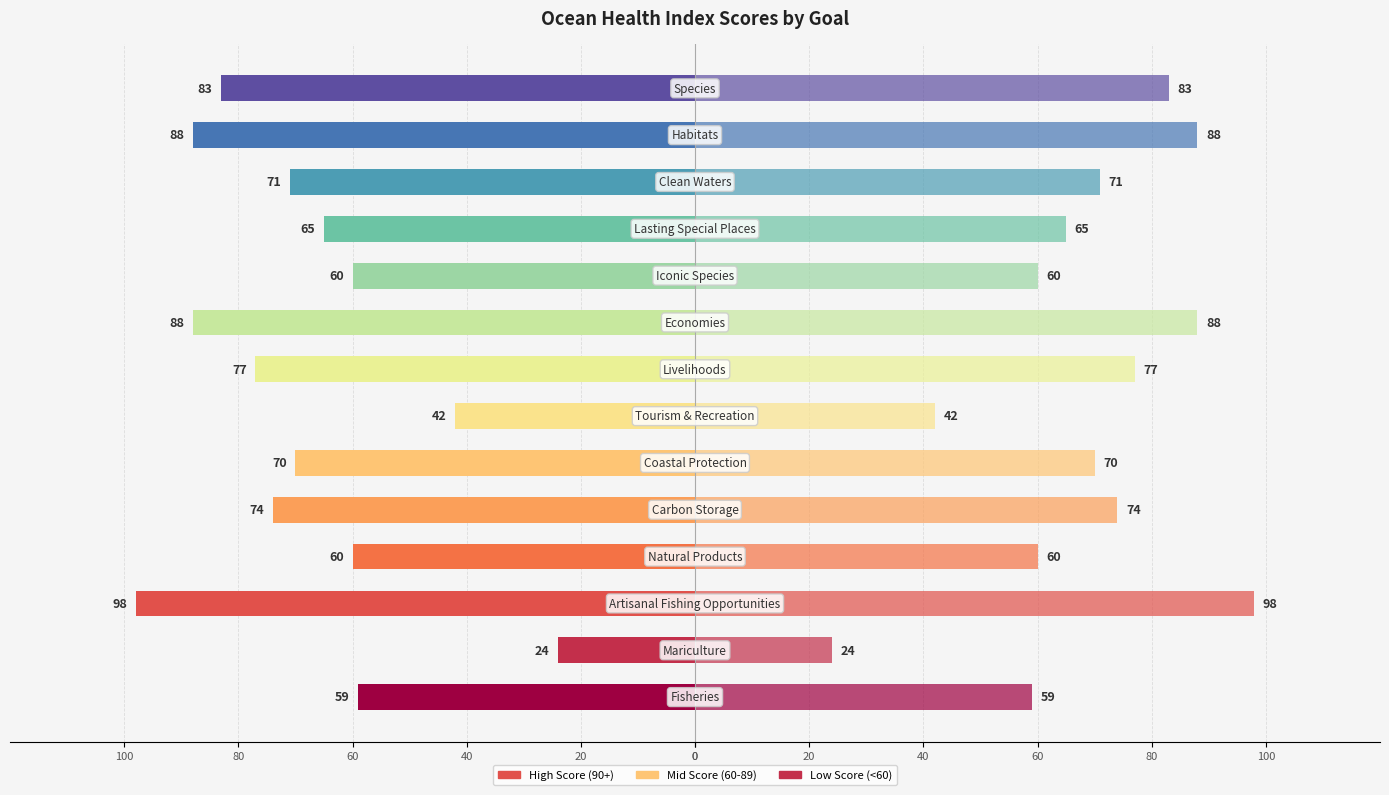

Which series has the widest spread of values?

score (left)